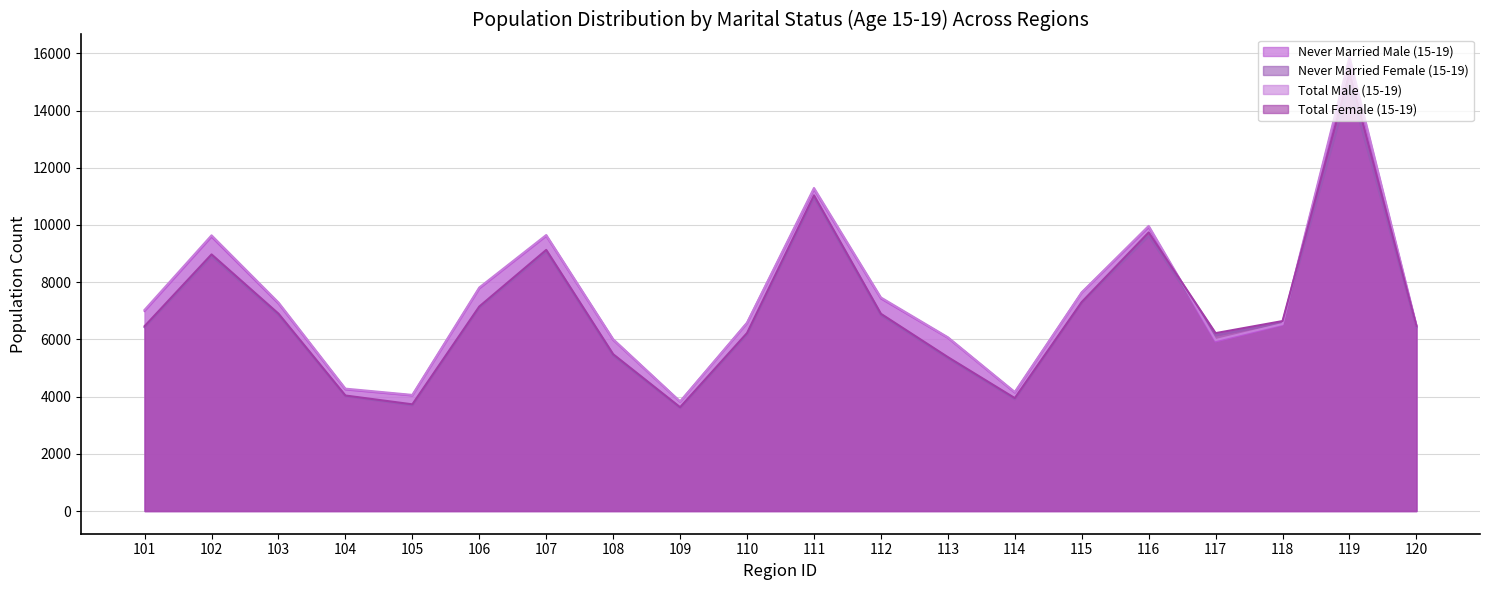

At which category does the chart reach its minimum across all series?

109